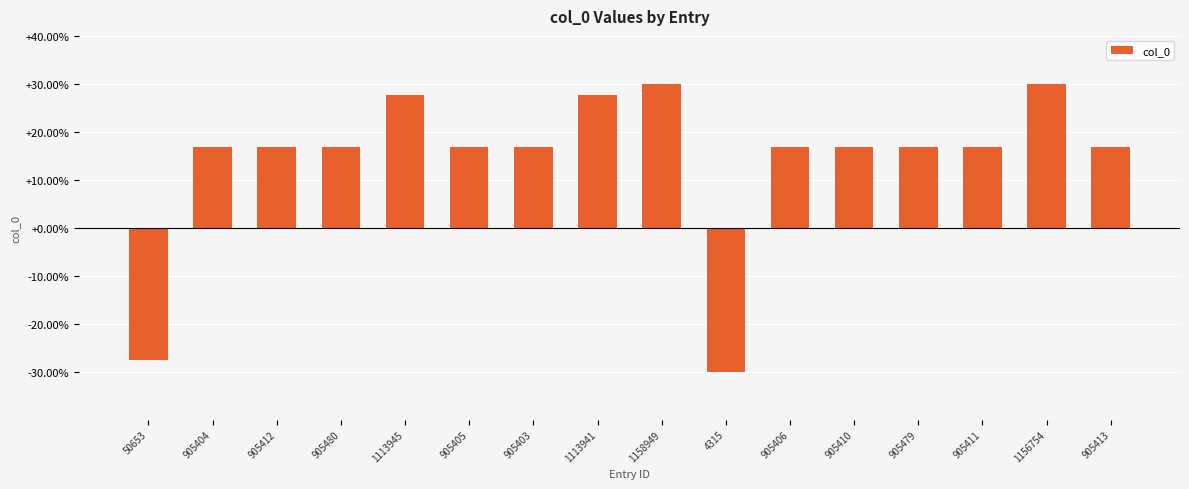

Is it true that the value at 905404 is 16.8?

True